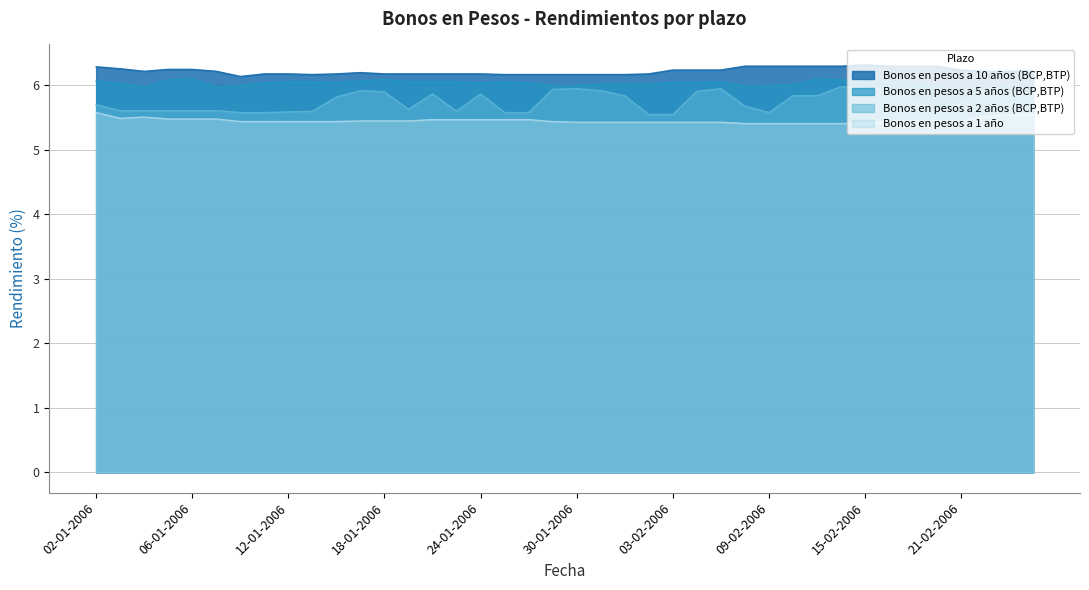

Reading left to right, what are all the values shown in this chart?

Bonos en pesos a 1 año: 02-01-2006=5.6	03-01-2006=5.5	04-01-2006=5.5	05-01-2006=5.5	06-01-2006=5.5	09-01-2006=5.5	10-01-2006=5.4	11-01-2006=5.4	12-01-2006=5.4	13-01-2006=5.4	16-01-2006=5.4	17-01-2006=5.5	18-01-2006=5.5	19-01-2006=5.5	20-01-2006=5.5	23-01-2006=5.5	24-01-2006=5.5	25-01-2006=5.5	26-01-2006=5.5	27-01-2006=5.4	30-01-2006=5.4	31-01-2006=5.4	01-02-2006=5.4	02-02-2006=5.4	03-02-2006=5.4	06-02-2006=5.4	07-02-2006=5.4	08-02-2006=5.4	09-02-2006=5.4	10-02-2006=5.4	13-02-2006=5.4	14-02-2006=5.4	15-02-2006=5.4	16-02-2006=5.5	17-02-2006=5.5	20-02-2006=5.5	21-02-2006=5.5	22-02-2006=5.5	23-02-2006=5.5	24-02-2006=5.5
Bonos en pesos a 2 años (BCP,BTP): 02-01-2006=5.7	03-01-2006=5.6	04-01-2006=5.6	05-01-2006=5.6	06-01-2006=5.6	09-01-2006=5.6	10-01-2006=5.6	11-01-2006=5.6	12-01-2006=5.6	13-01-2006=5.6	16-01-2006=5.8	17-01-2006=5.9	18-01-2006=5.9	19-01-2006=5.6	20-01-2006=5.9	23-01-2006=5.6	24-01-2006=5.9	25-01-2006=5.6	26-01-2006=5.6	27-01-2006=5.9	30-01-2006=6.0	31-01-2006=5.9	01-02-2006=5.8	02-02-2006=5.5	03-02-2006=5.5	06-02-2006=5.9	07-02-2006=6.0	08-02-2006=5.7	09-02-2006=5.6	10-02-2006=5.8	13-02-2006=5.8	14-02-2006=6.0	15-02-2006=6.0	16-02-2006=5.9	17-02-2006=5.8	20-02-2006=5.6	21-02-2006=5.7	22-02-2006=5.9	23-02-2006=5.9	24-02-2006=5.9
Bonos en pesos a 5 años (BCP,BTP): 02-01-2006=6.1	03-01-2006=6.0	04-01-2006=6.0	05-01-2006=6.1	06-01-2006=6.1	09-01-2006=6.0	10-01-2006=6.0	11-01-2006=6.0	12-01-2006=6.1	13-01-2006=6.1	16-01-2006=6.0	17-01-2006=6.1	18-01-2006=6.1	19-01-2006=6.1	20-01-2006=6.1	23-01-2006=6.1	24-01-2006=6.0	25-01-2006=6.1	26-01-2006=6.0	27-01-2006=6.0	30-01-2006=6.0	31-01-2006=6.0	01-02-2006=6.0	02-02-2006=6.0	03-02-2006=6.0	06-02-2006=6.0	07-02-2006=6.1	08-02-2006=6.0	09-02-2006=6.0	10-02-2006=6.0	13-02-2006=6.1	14-02-2006=6.1	15-02-2006=6.0	16-02-2006=6.0	17-02-2006=6.0	20-02-2006=6.0	21-02-2006=6.0	22-02-2006=6.0	23-02-2006=6.0	24-02-2006=6.0
Bonos en pesos a 10 años (BCP,BTP): 02-01-2006=6.3	03-01-2006=6.3	04-01-2006=6.2	05-01-2006=6.2	06-01-2006=6.2	09-01-2006=6.2	10-01-2006=6.1	11-01-2006=6.2	12-01-2006=6.2	13-01-2006=6.2	16-01-2006=6.2	17-01-2006=6.2	18-01-2006=6.2	19-01-2006=6.2	20-01-2006=6.2	23-01-2006=6.2	24-01-2006=6.2	25-01-2006=6.2	26-01-2006=6.2	27-01-2006=6.2	30-01-2006=6.2	31-01-2006=6.2	01-02-2006=6.2	02-02-2006=6.2	03-02-2006=6.2	06-02-2006=6.2	07-02-2006=6.2	08-02-2006=6.3	09-02-2006=6.3	10-02-2006=6.3	13-02-2006=6.3	14-02-2006=6.3	15-02-2006=6.3	16-02-2006=6.3	17-02-2006=6.3	20-02-2006=6.3	21-02-2006=6.2	22-02-2006=6.2	23-02-2006=6.2	24-02-2006=6.2